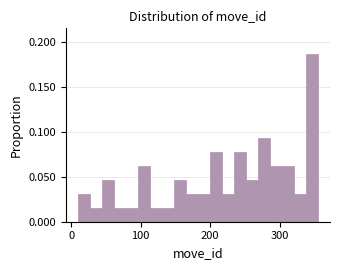

Around what value on the x-axis is the tallest bar? Give the approximate position of its centre, as read against the axis.

350